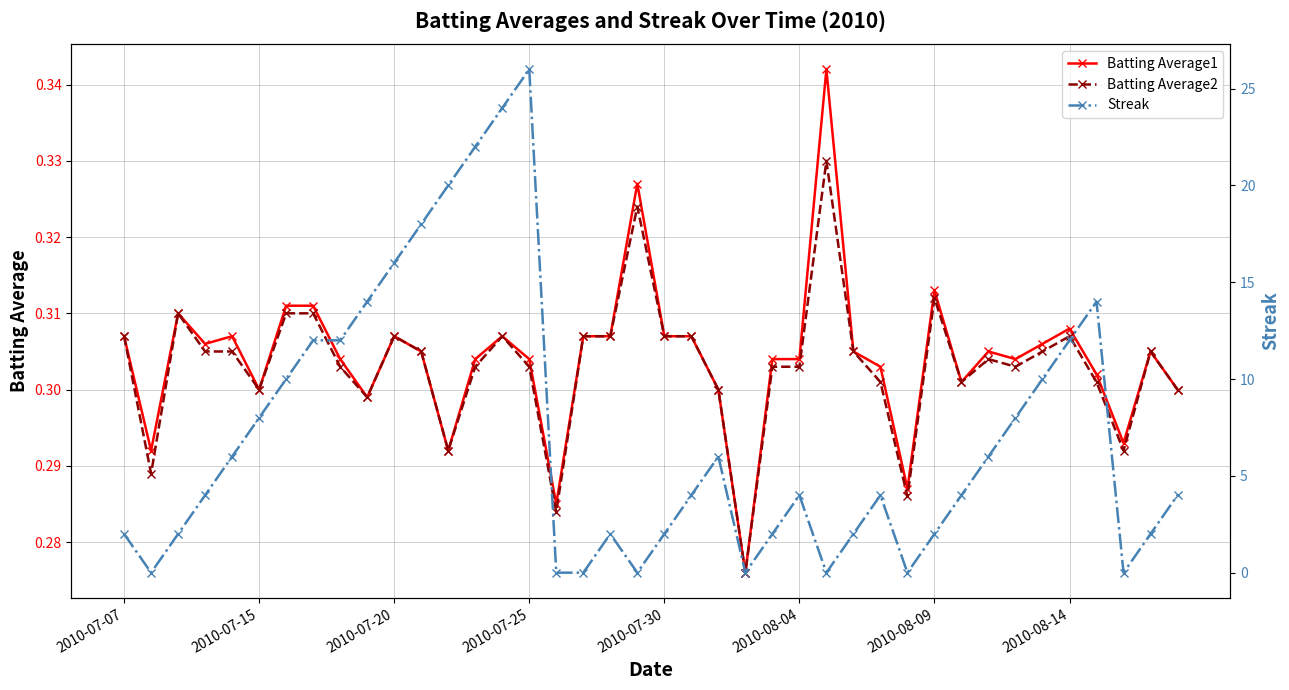

Does the chart have visible grid lines?

Yes